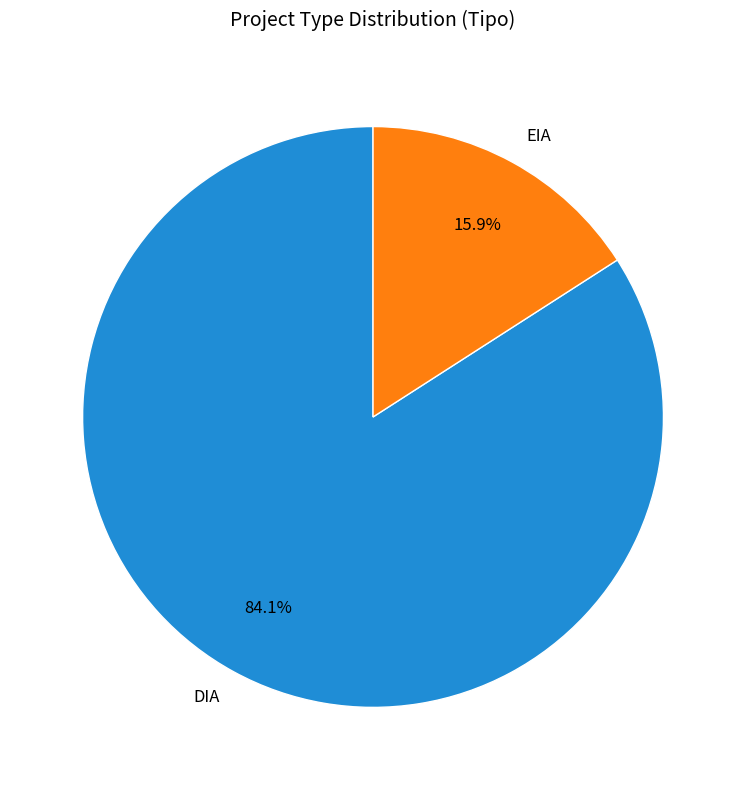

What percentage is the EIA slice, to the nearest percent?

16%